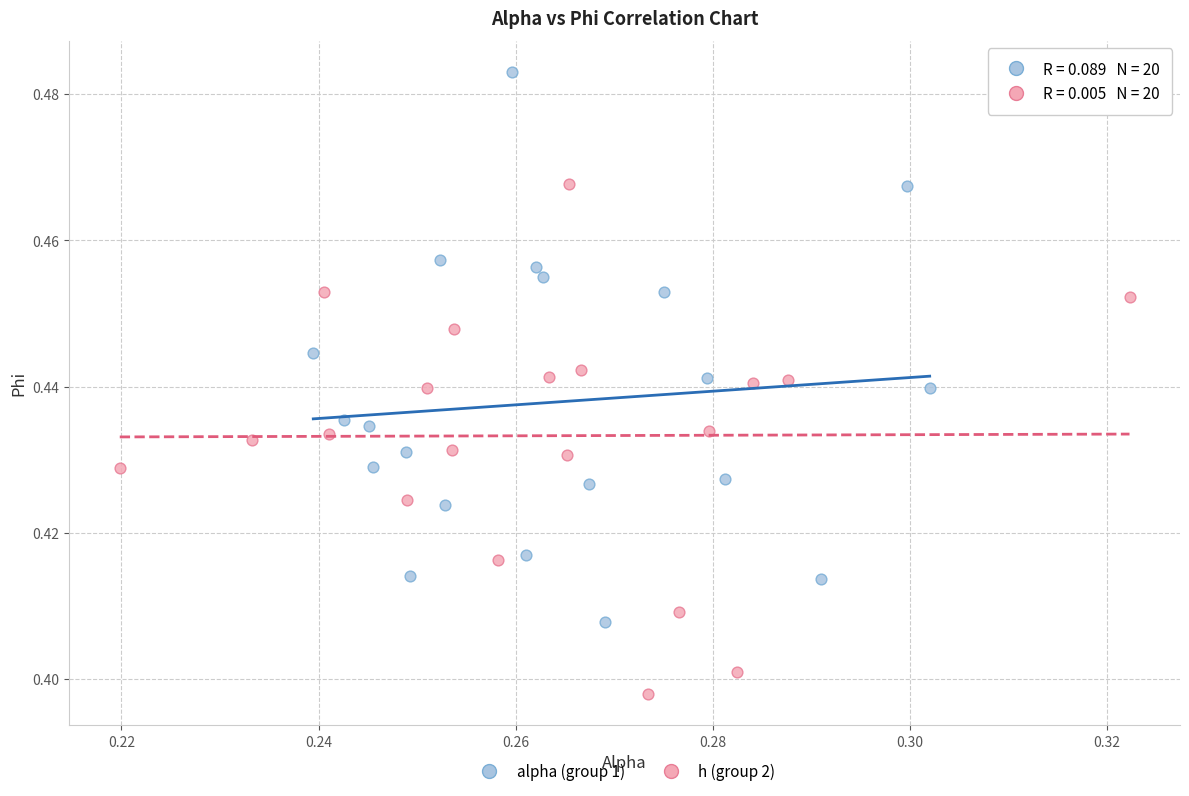

Which series contains the lowest Y value?

h (group 2)